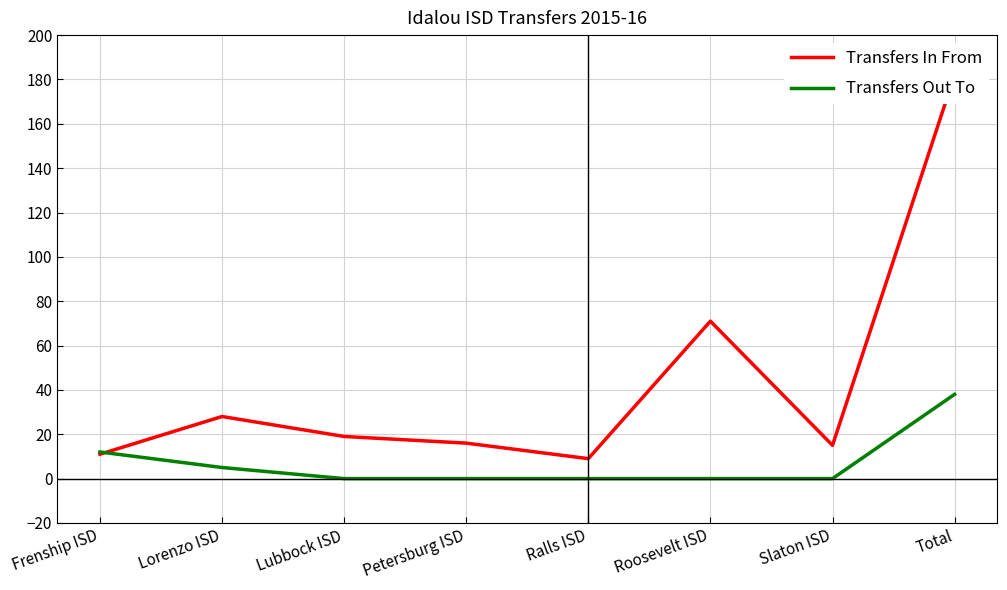

Reading right to left, what are all the values shown in this chart?

Transfers In From: 182	15	71	9	16	19	28	11
Transfers Out To: 38	0	0	0	0	0	5	12